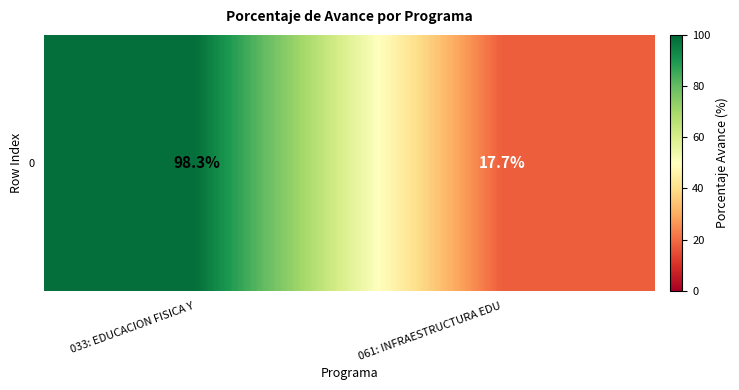

Is it true that the value at 061: INFRAESTRUCTURA EDU is 17.7?

True